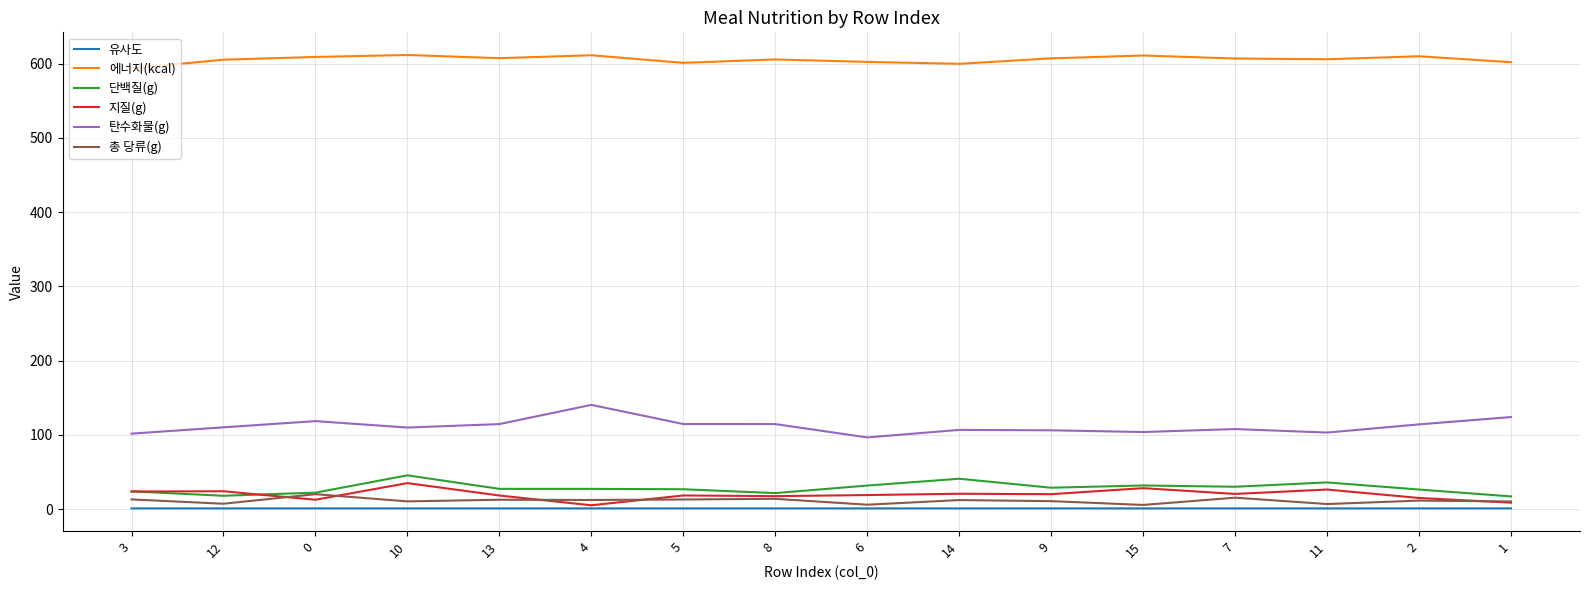

What is the highest value of the 탄수화물(g) series?

140.4